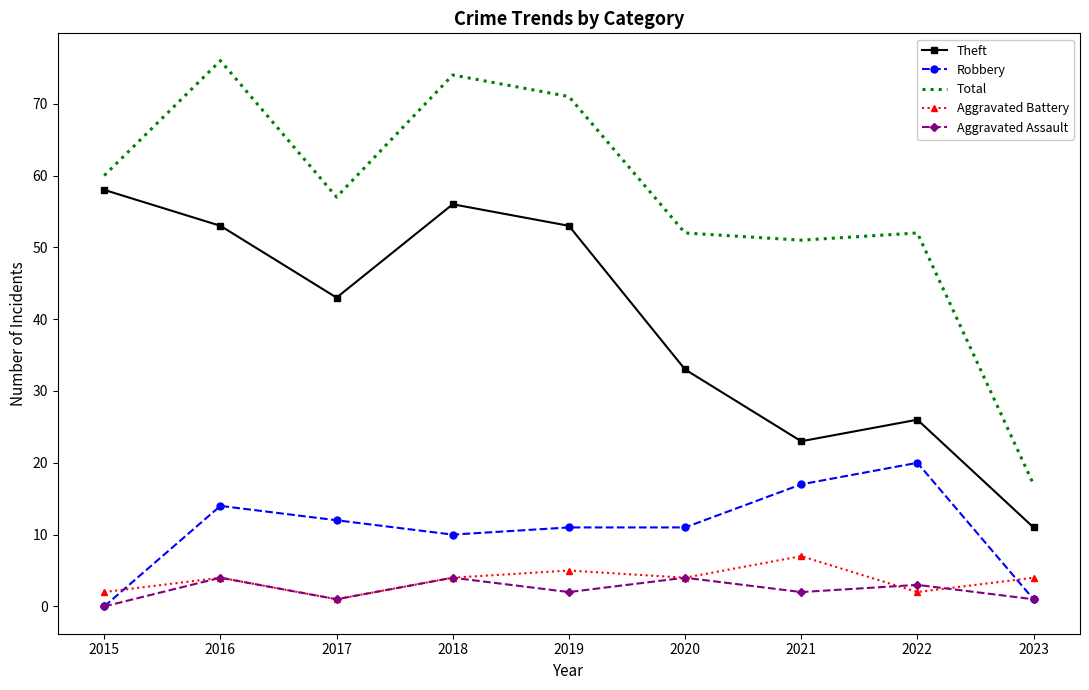

True or false: Robbery has more than 0 interior local peaks.

True